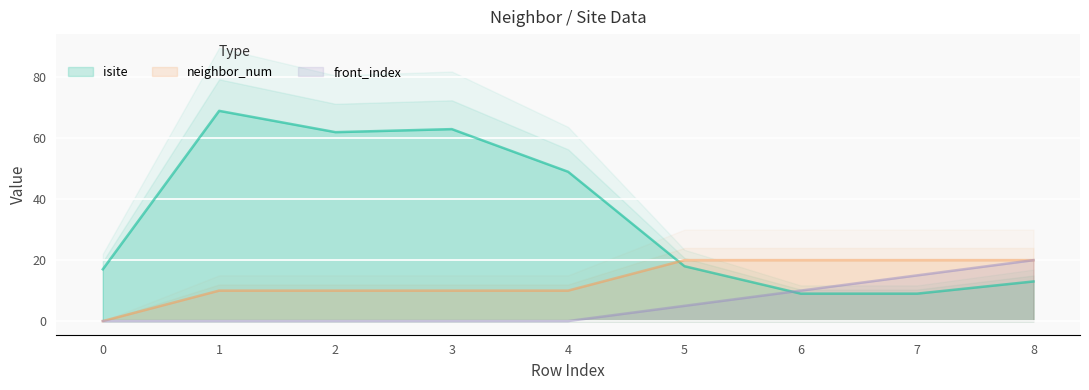

Which category has the lowest value in the isite series?

6